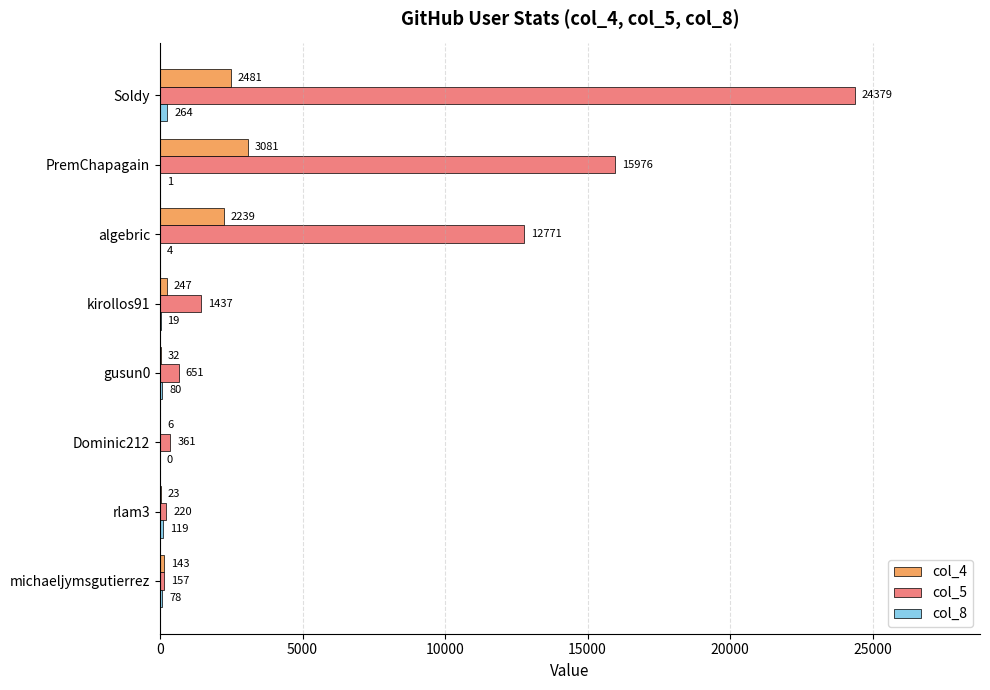

What is the greatest value displayed?

24379